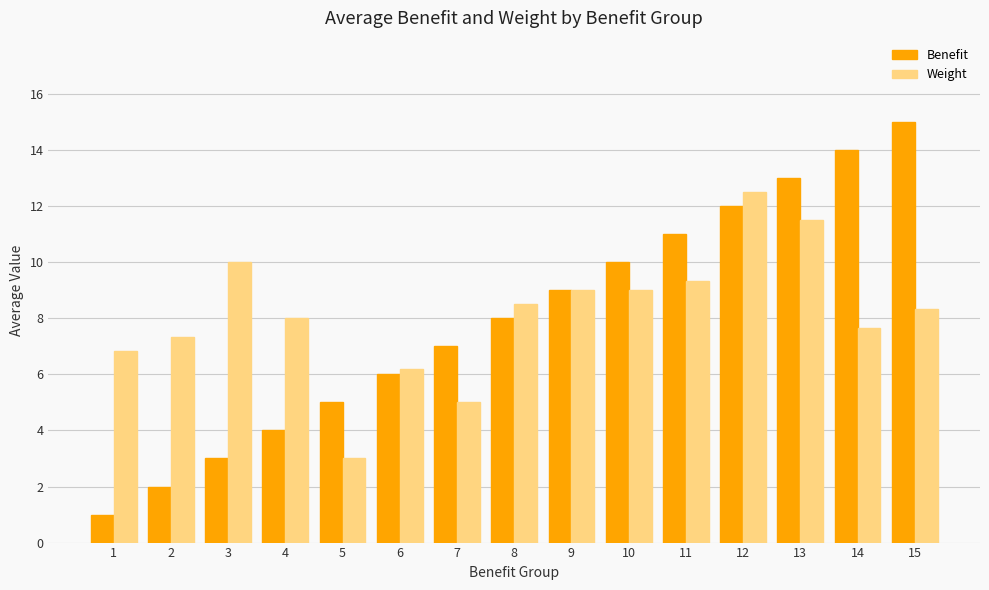

The Benefit series shows 4.2 at 7. True or false?

False